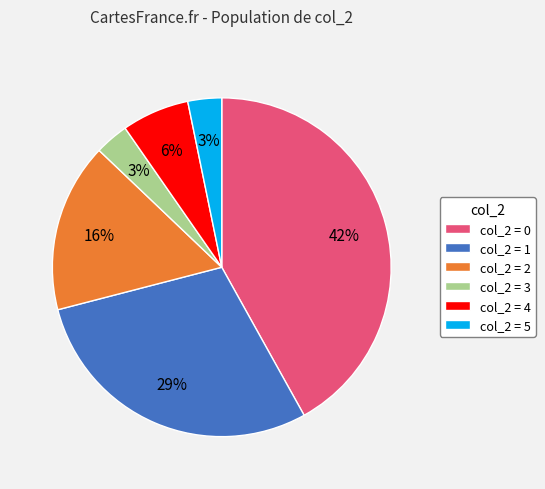

True or false: col_2 = 4 accounts for 6% of the total.

True